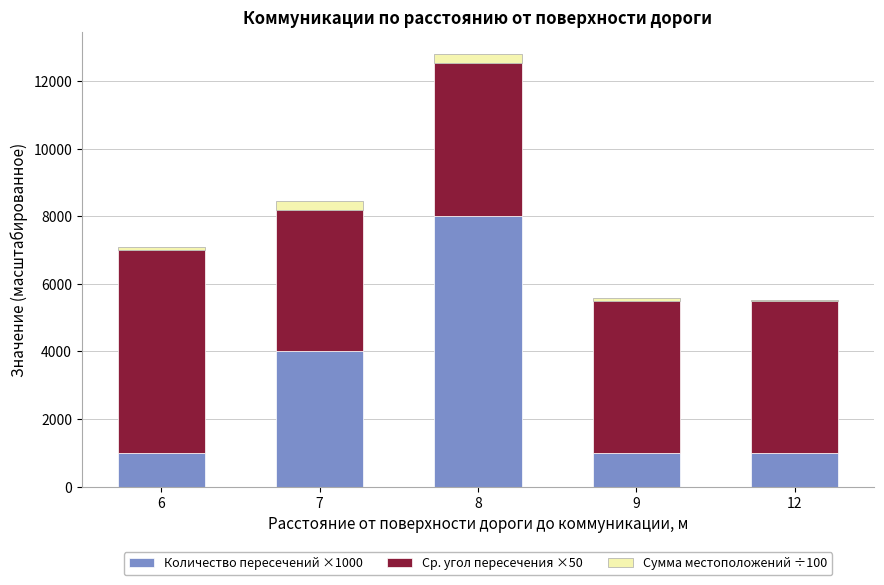

What is the maximum value for Количество пересечений ×1000?

8000.0